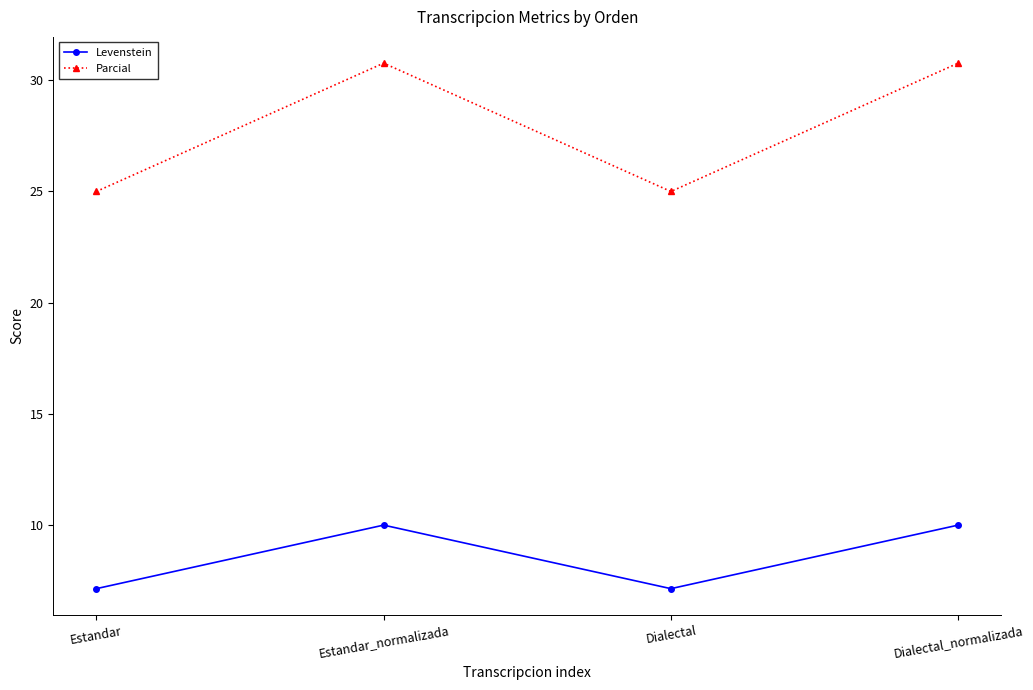

What is the lowest value of the Levenstein series?

7.1